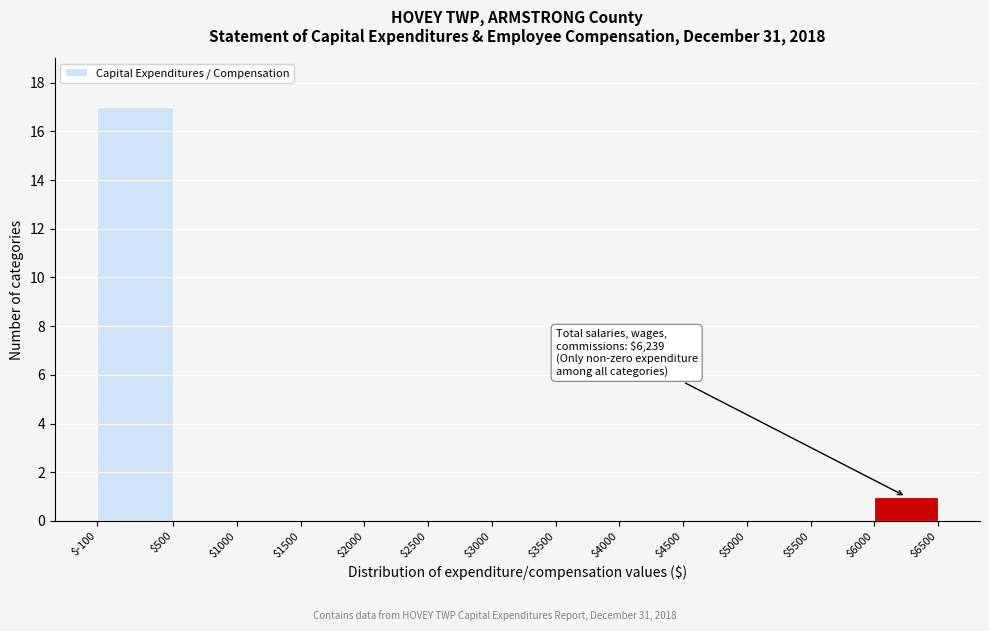

Which range on the x-axis has the tallest bar?

$-100 to $500